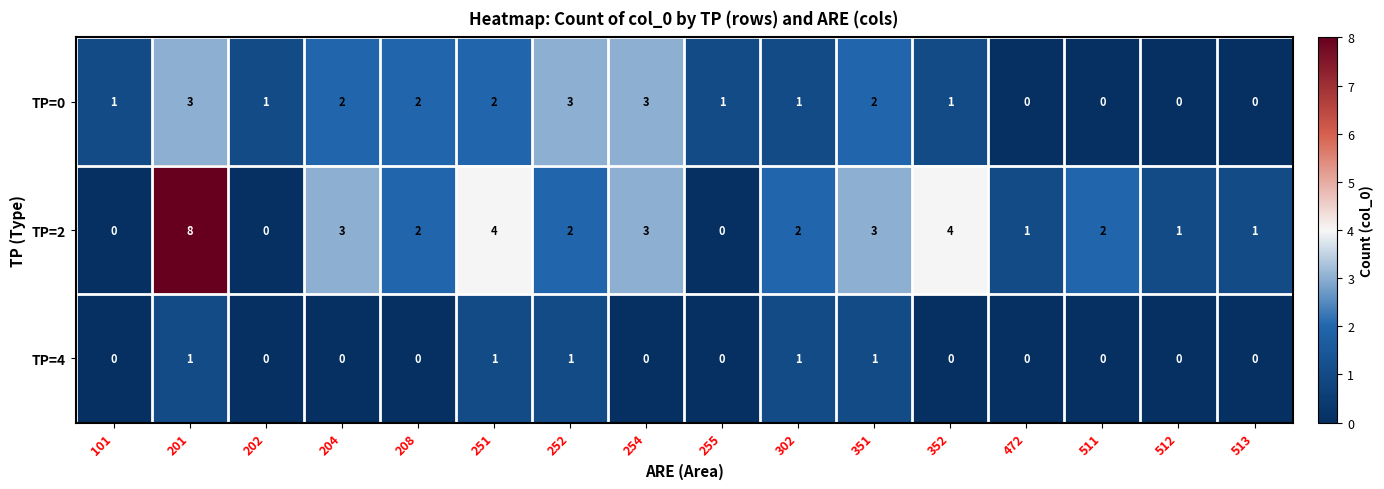

Count the TP=0 values in the range 1 to 2.

9